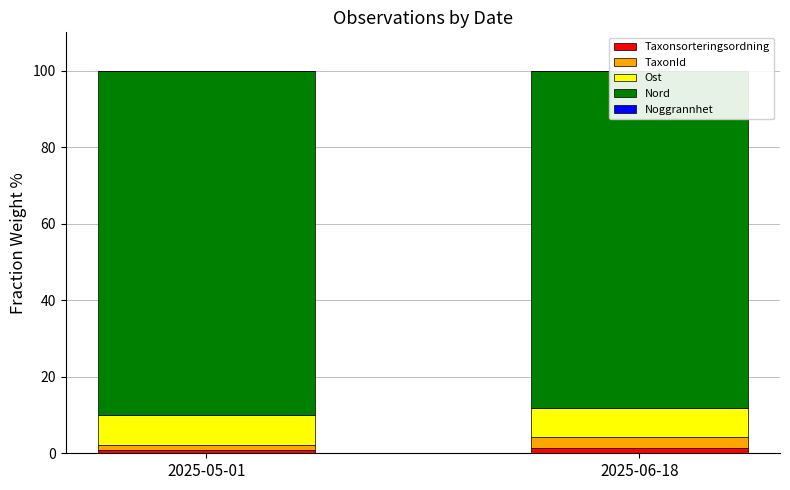

Where is Nord nearest to the value 88?

2025-06-18